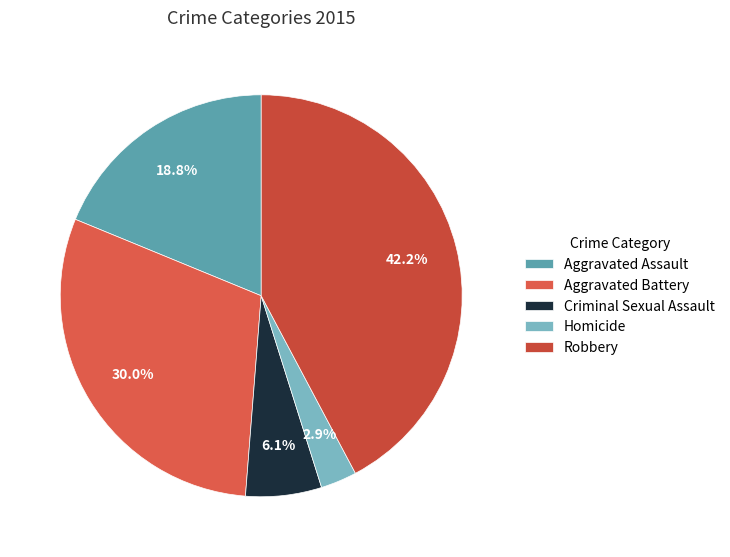

Between Criminal Sexual Assault and Homicide, which is larger?

Criminal Sexual Assault